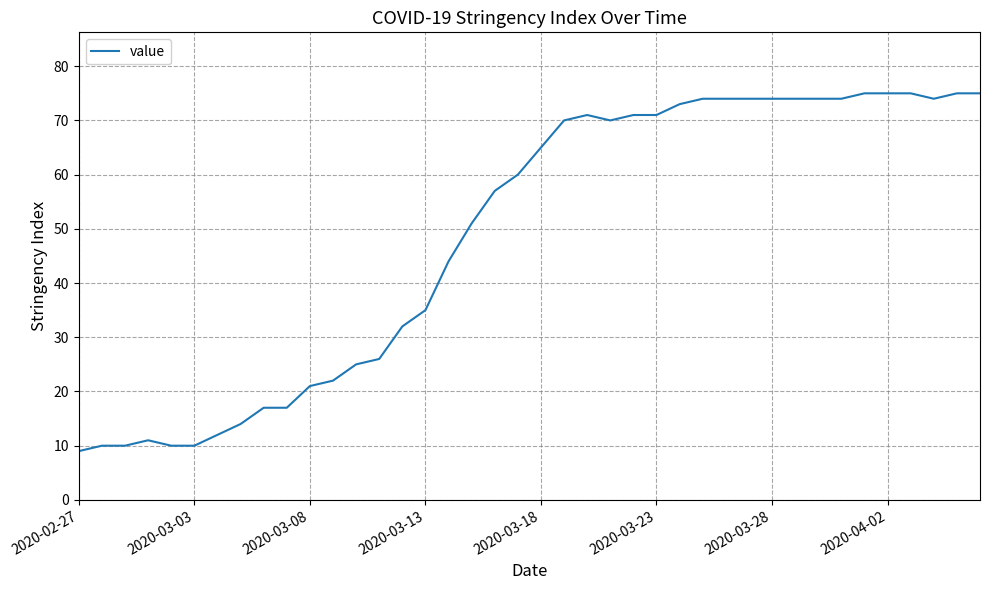

What is the minimum value shown in the chart?

9